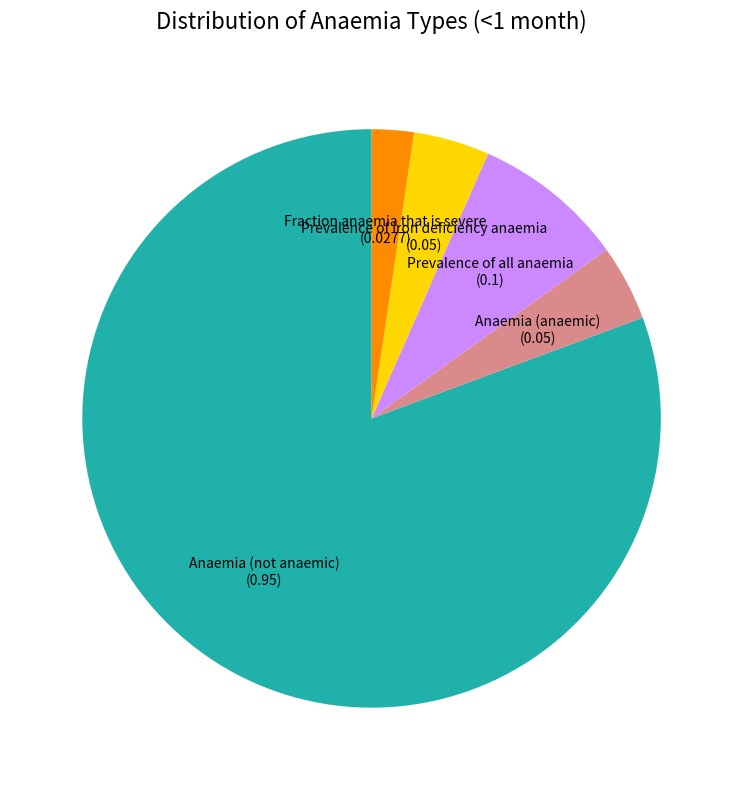

How many segments does this pie chart have?

5